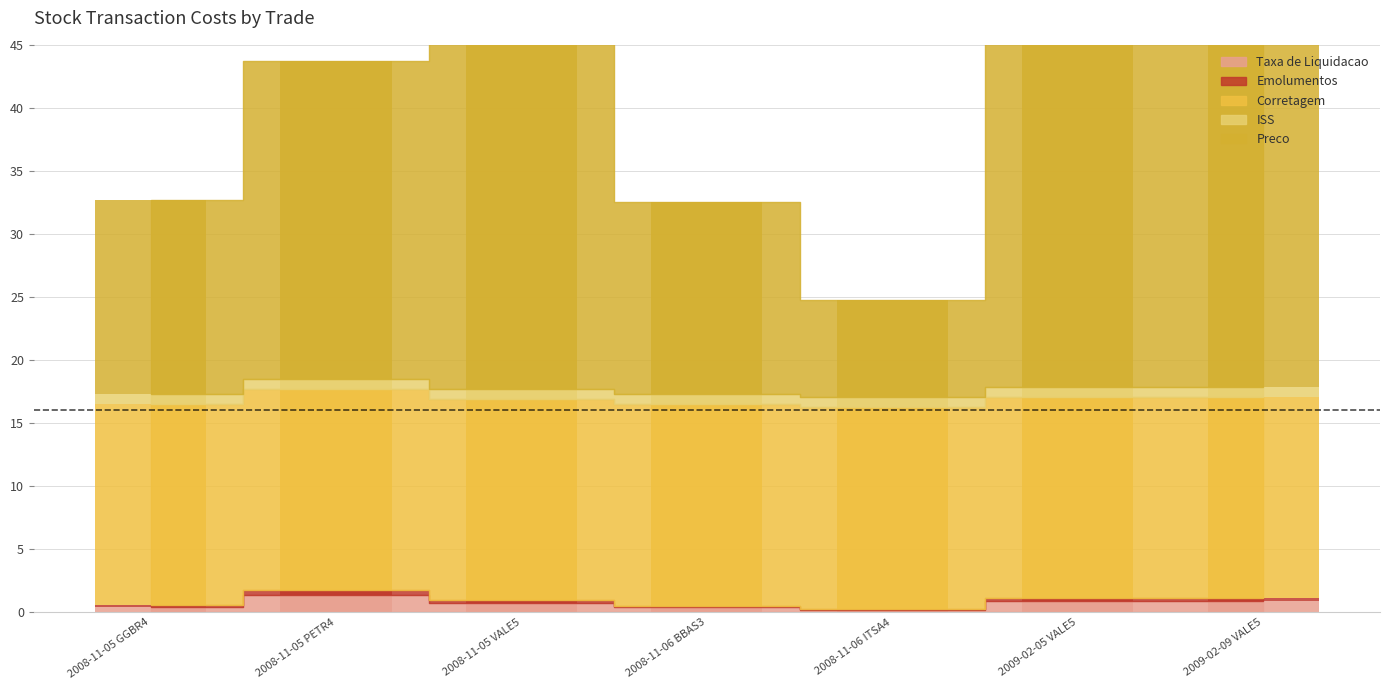

What is the difference between the second highest and second lowest values in the Emolumentos series?

0.1